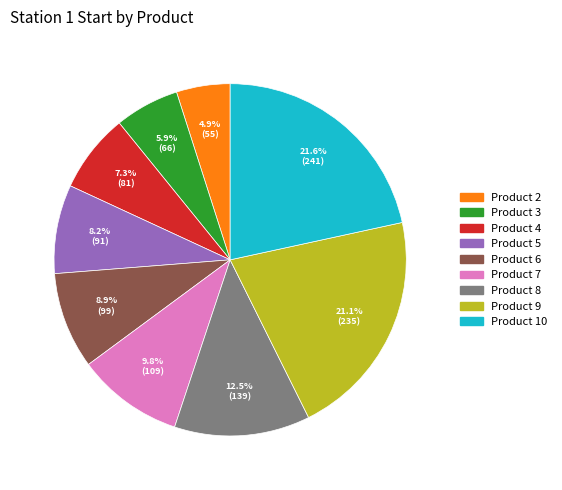

Does any single category account for the majority?

No